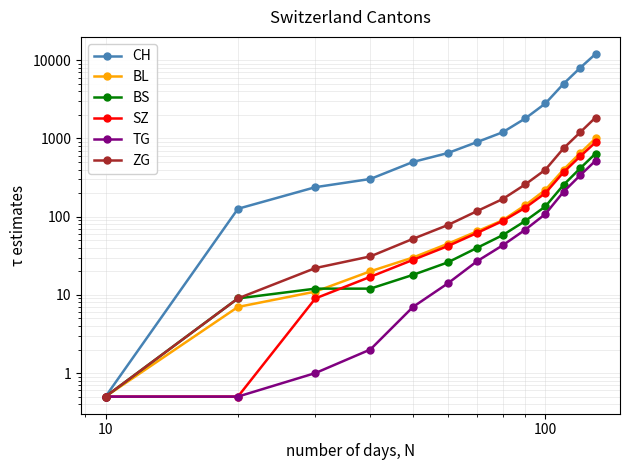

What is the value of the BL point at the 8th from the left?

90.0